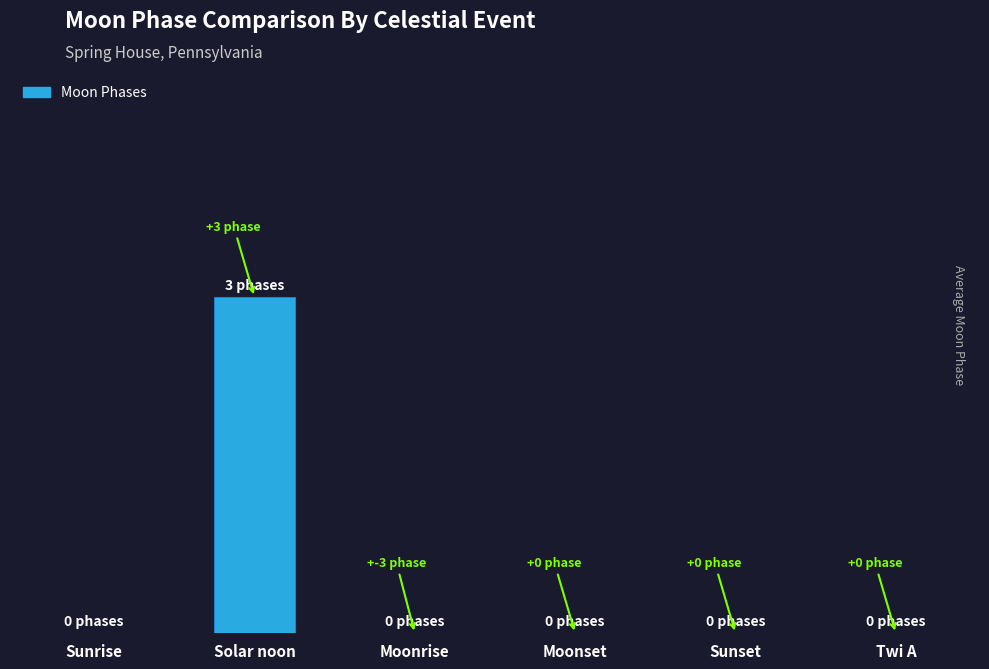

Are the bars horizontal?

No